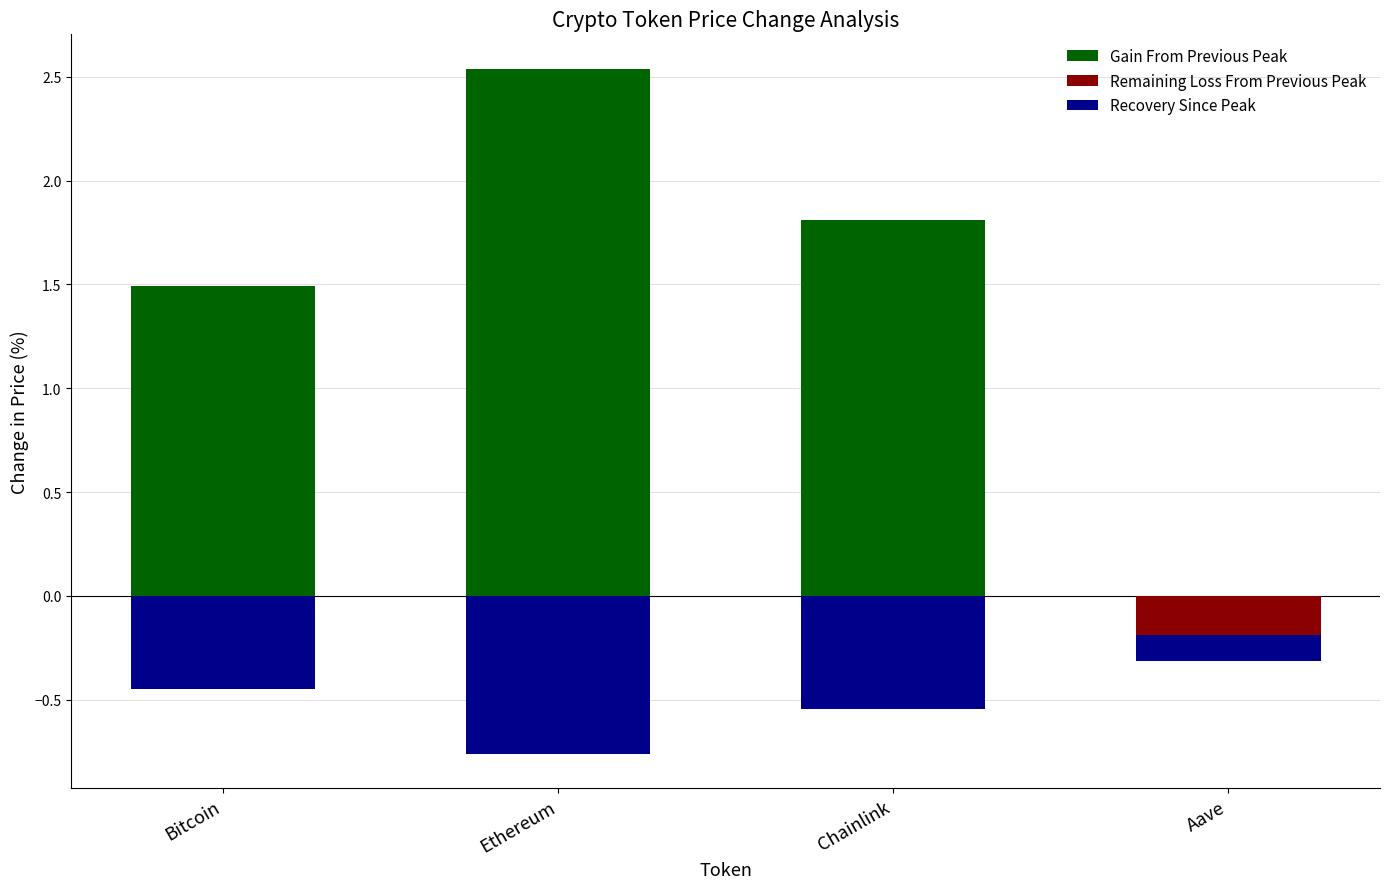

How many bars are there in each group?

3